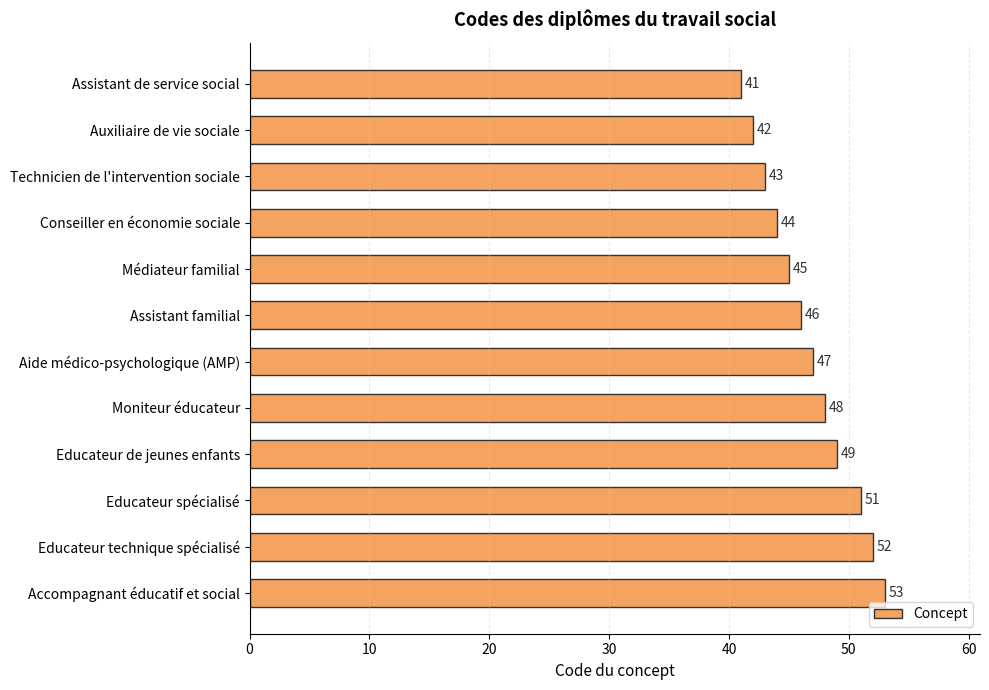

Count the number of categories in the chart.

12